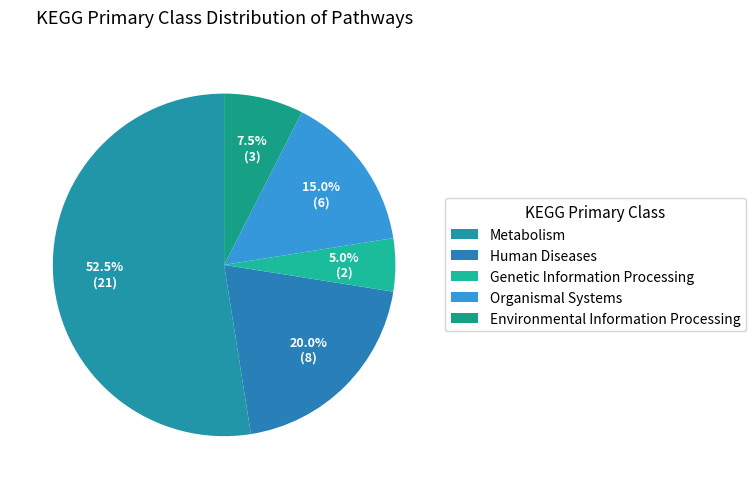

Is the sum of Environmental Information Processing and Human Diseases greater than half?

No